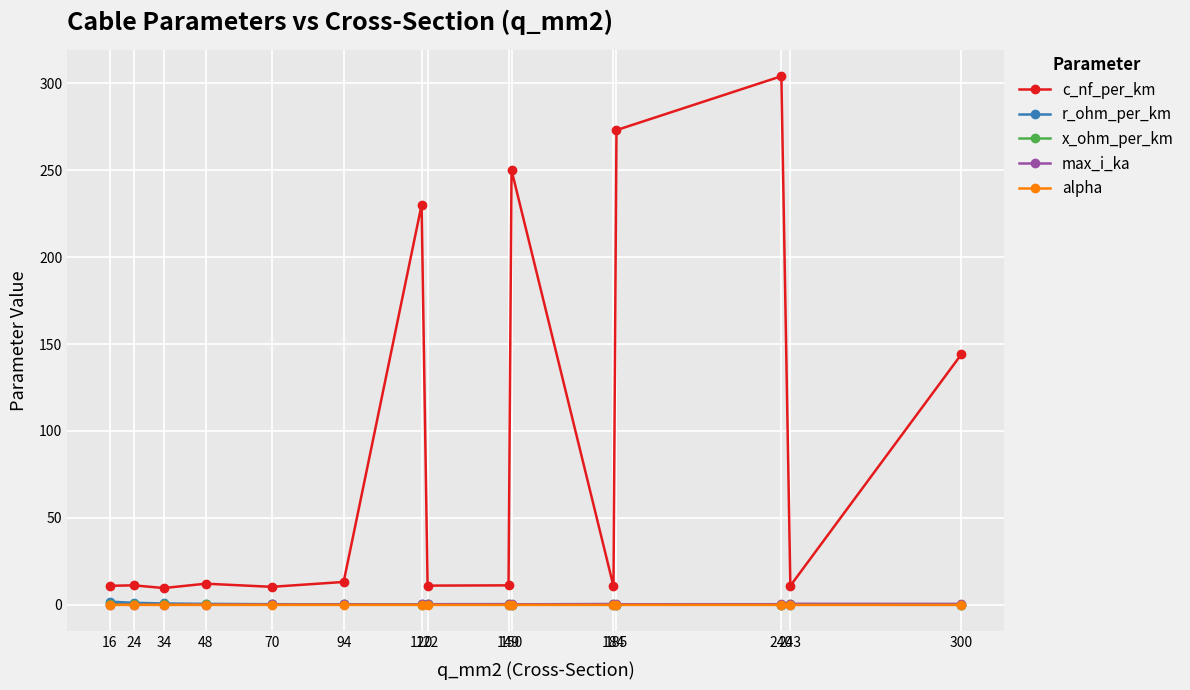

How many lines are shown in the chart?

5